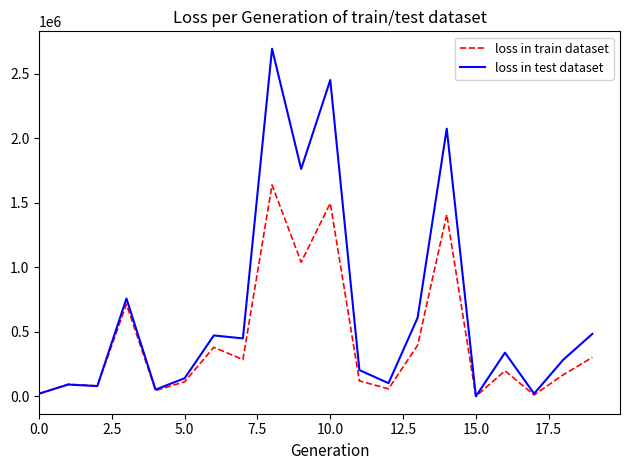

Which series has the largest total across all categories?

loss in test dataset